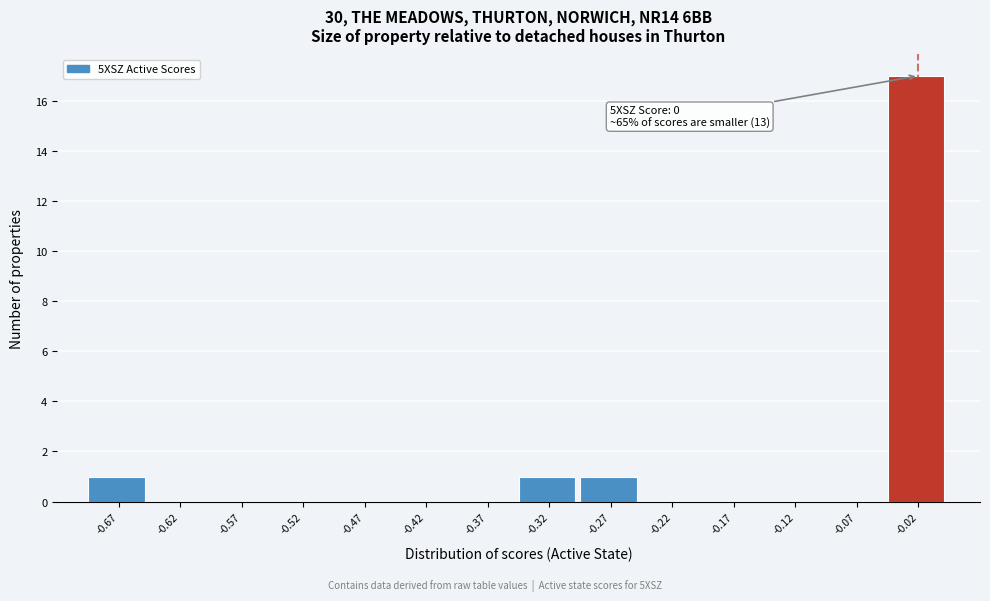

Over which range of the x-axis is the bar tallest?

-0.050 to 0.000